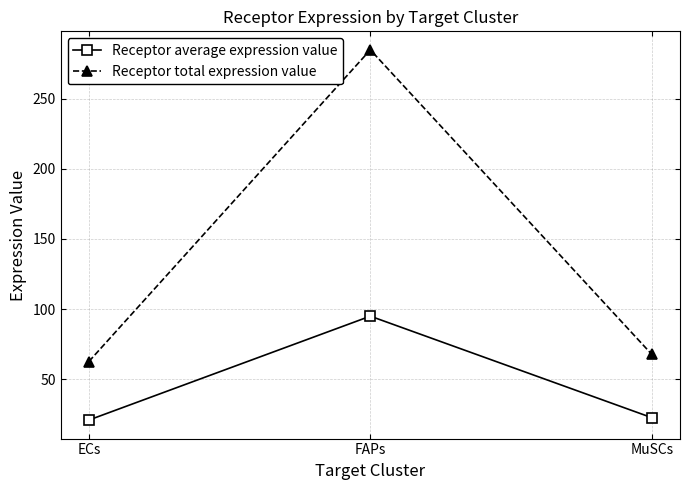

What is the minimum value for Receptor total expression value?

62.6